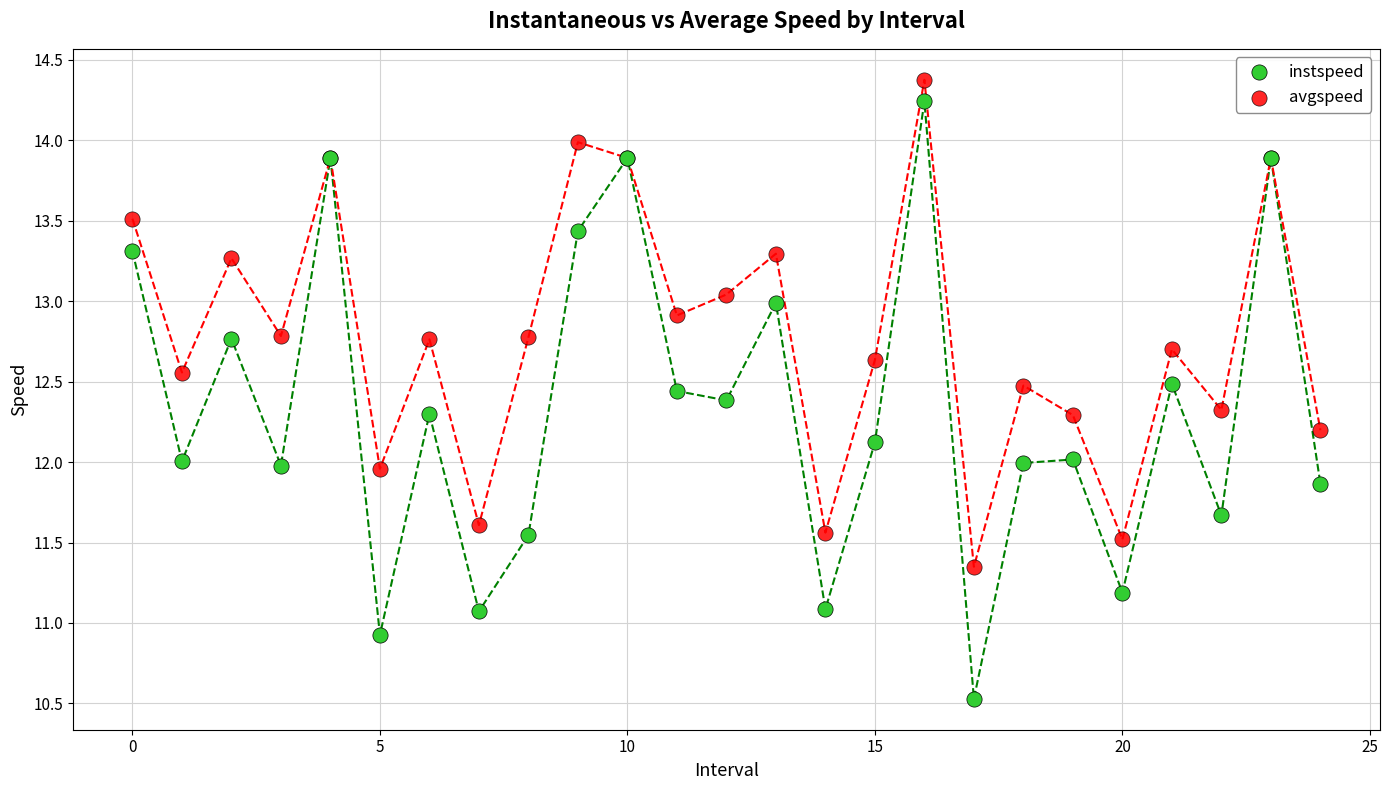

What are all the series names shown in the legend?

instspeed, avgspeed